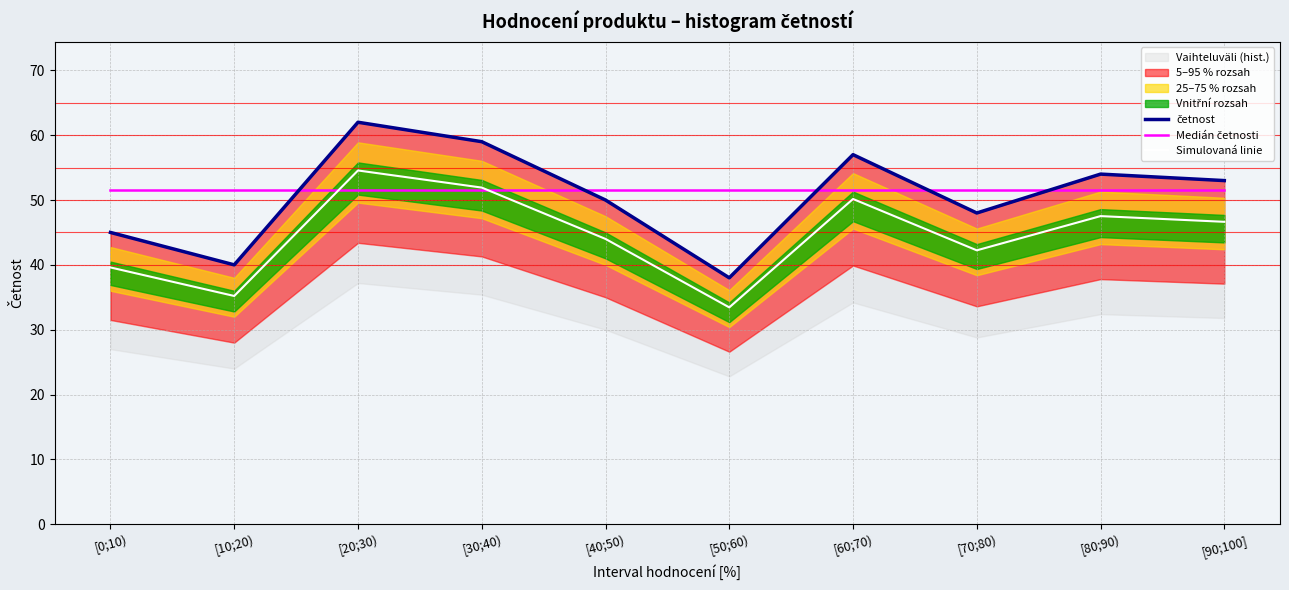

Which category has the highest value in the Simulovaná linie series?

[20;30)